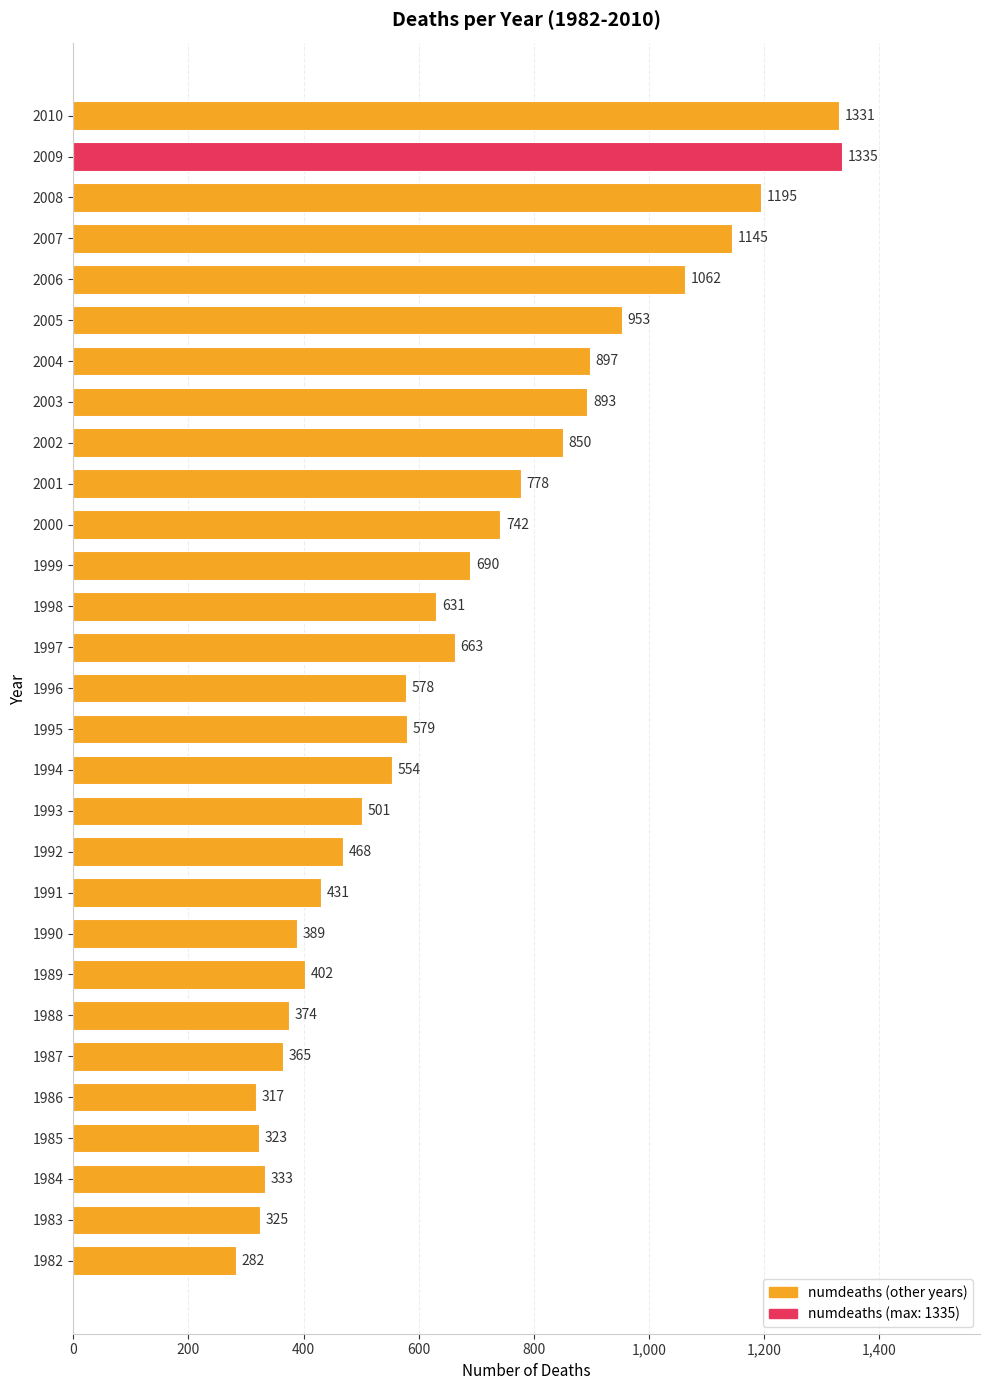

Rank the categories by value from lowest to highest.

1982, 1986, 1985, 1983, 1984, 1987, 1988, 1990, 1989, 1991, 1992, 1993, 1994, 1996, 1995, 1998, 1997, 1999, 2000, 2001, 2002, 2003, 2004, 2005, 2006, 2007, 2008, 2010, 2009